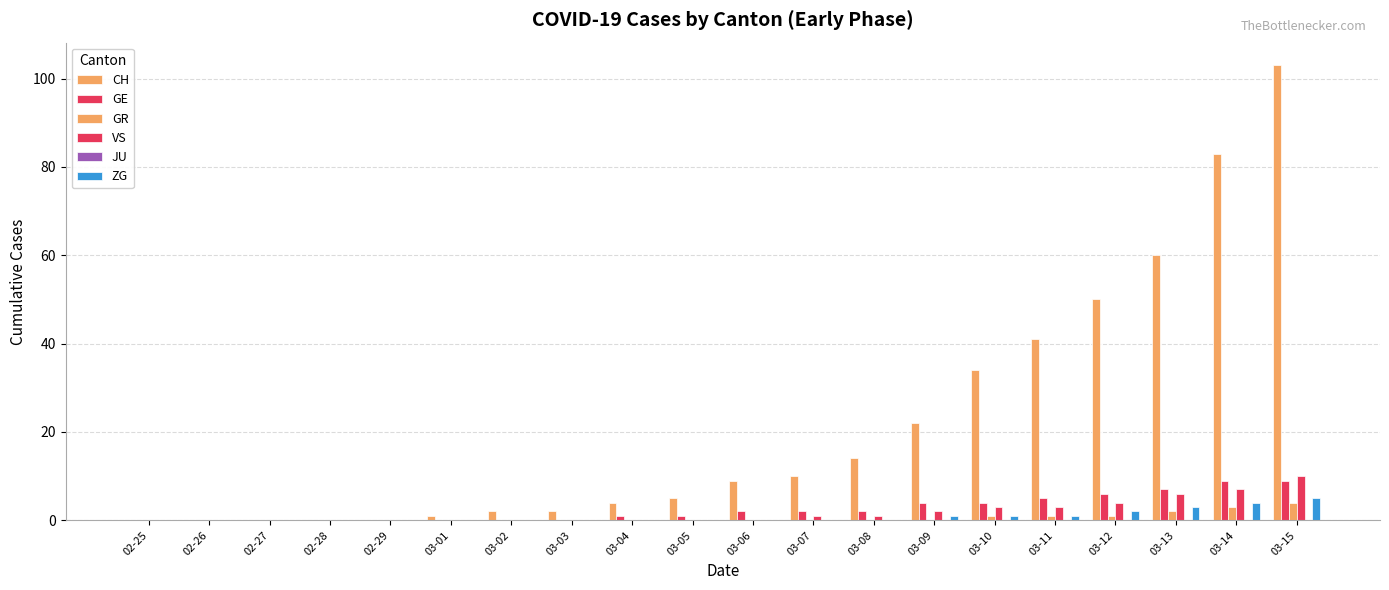

What is the difference between the highest and lowest values at 03-05?

5